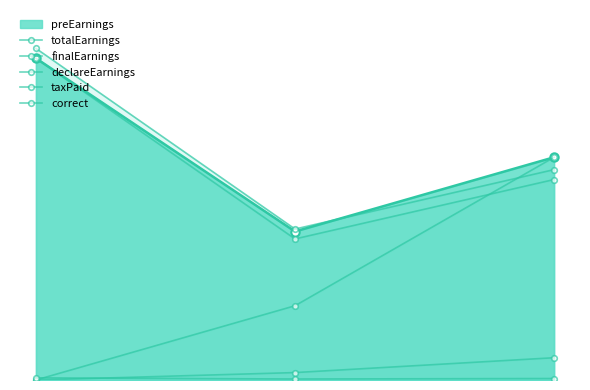

Rank the series at 0 from highest to lowest value.

totalEarnings, finalEarnings, correct, declareEarnings, taxPaid